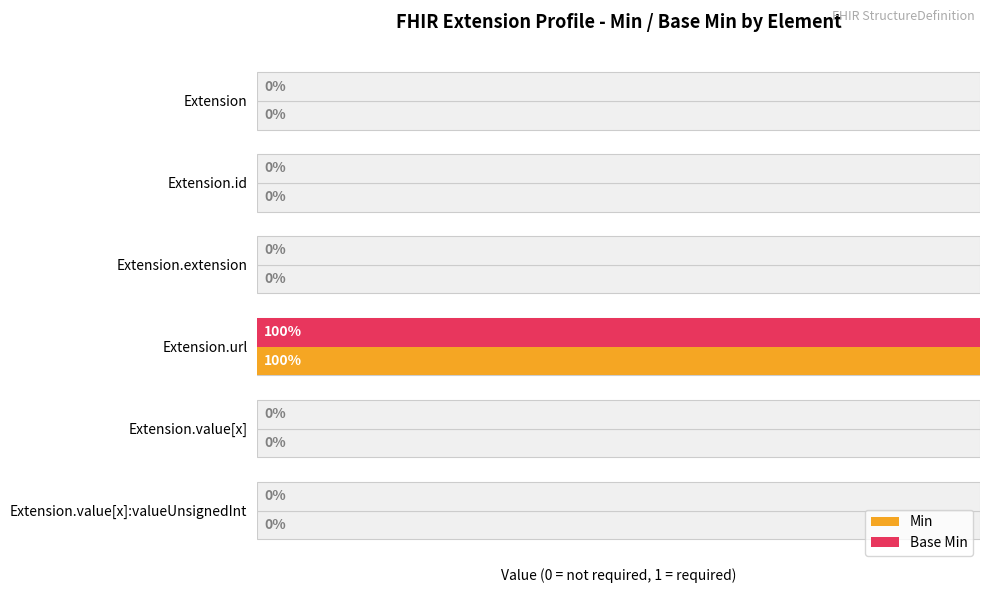

At how many categories does at least one series exceed 0?

1